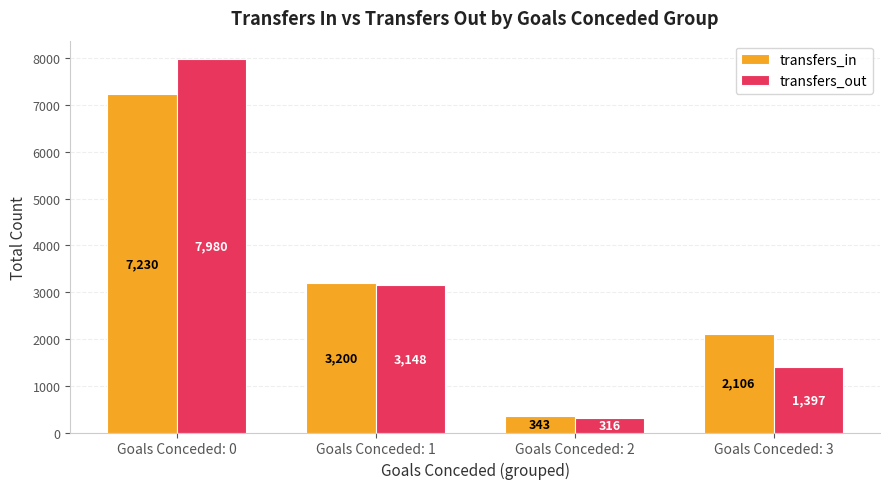

What is the maximum value for transfers_out?

7980